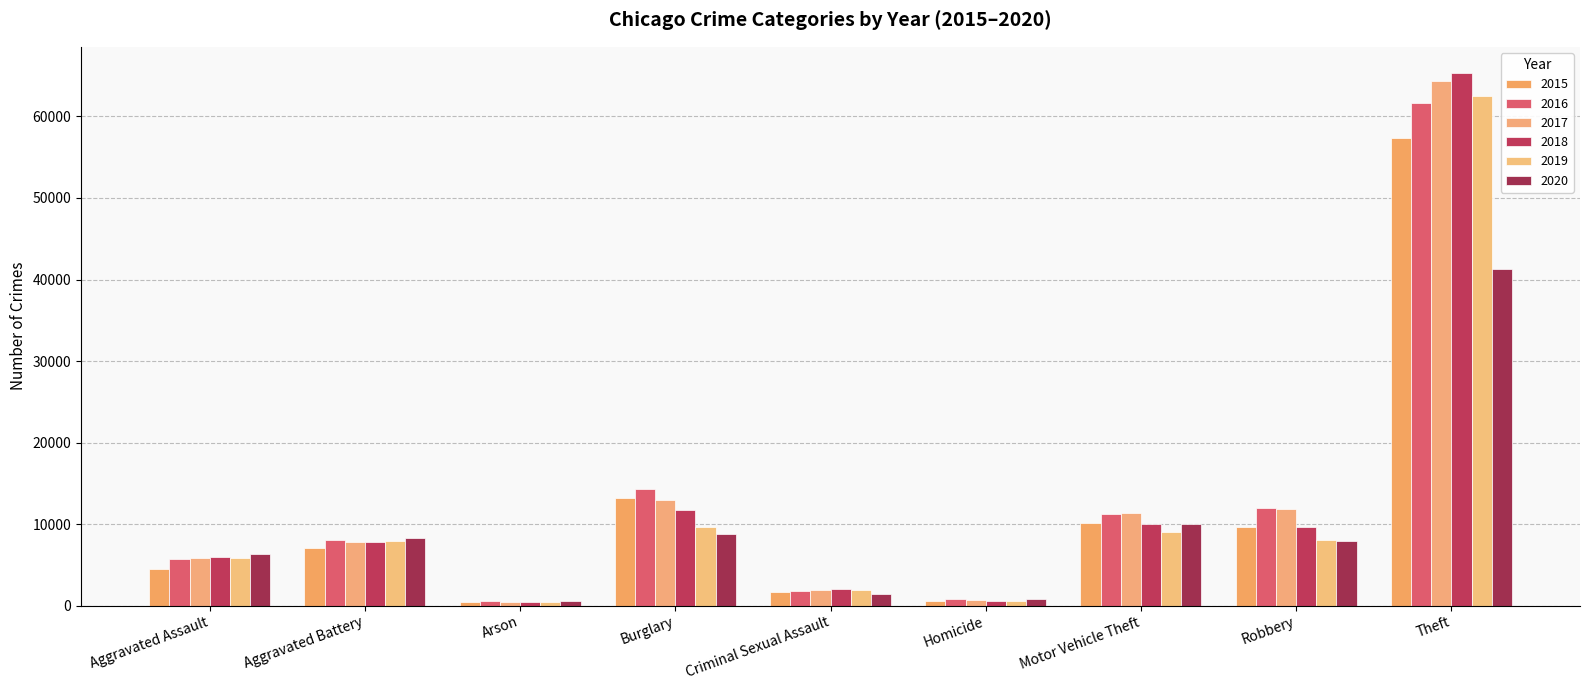

What are all the series names shown in the legend?

2015, 2016, 2017, 2018, 2019, 2020